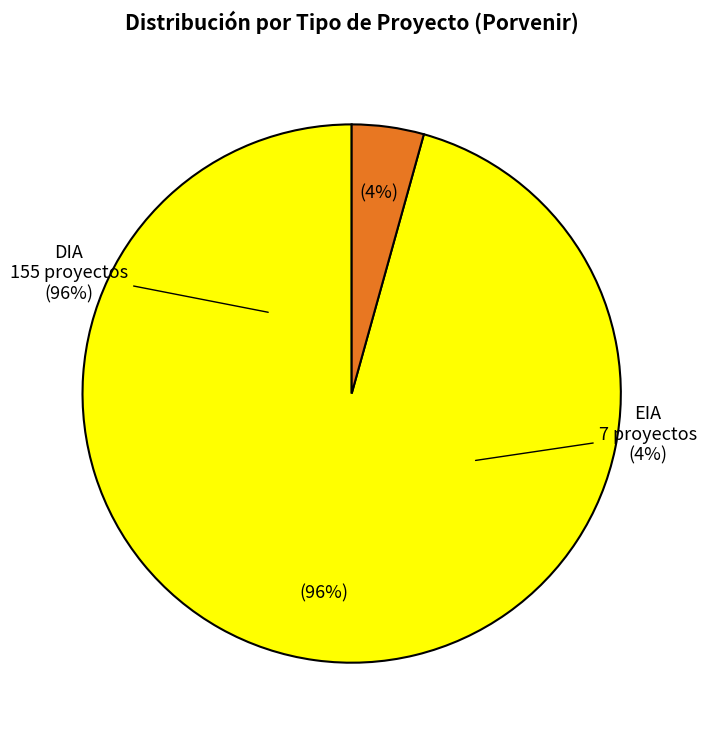

Between EIA and DIA, which is larger?

DIA